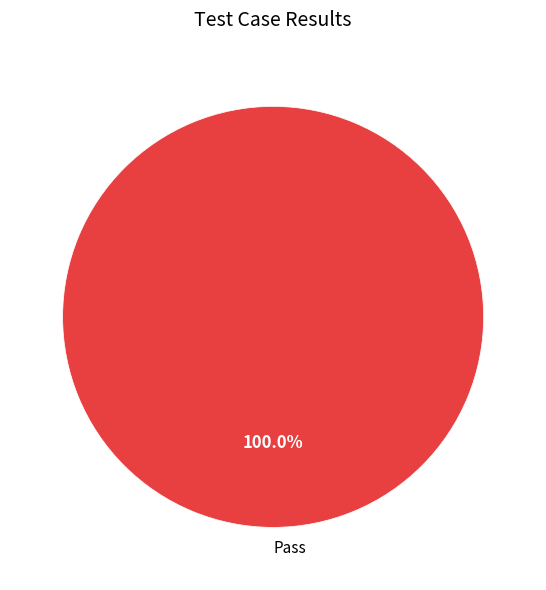

Is there any slice that represents more than half of the pie?

Yes